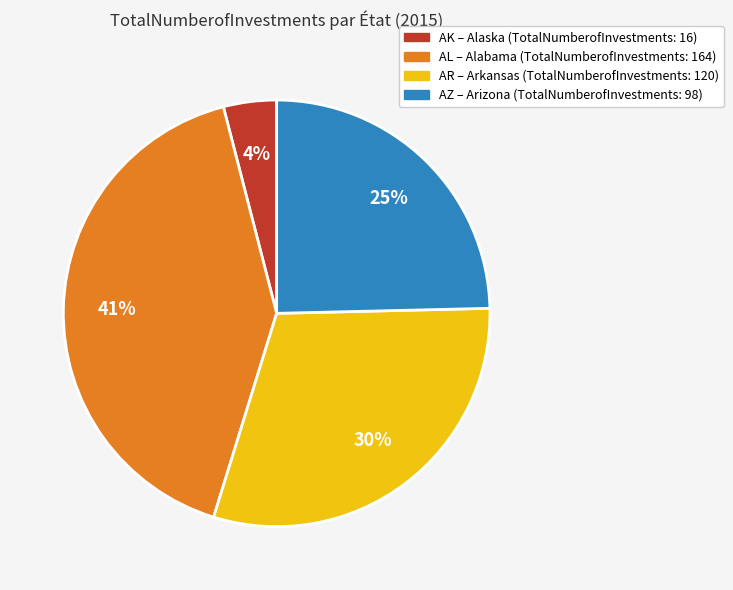

Is there a majority slice in this chart?

No